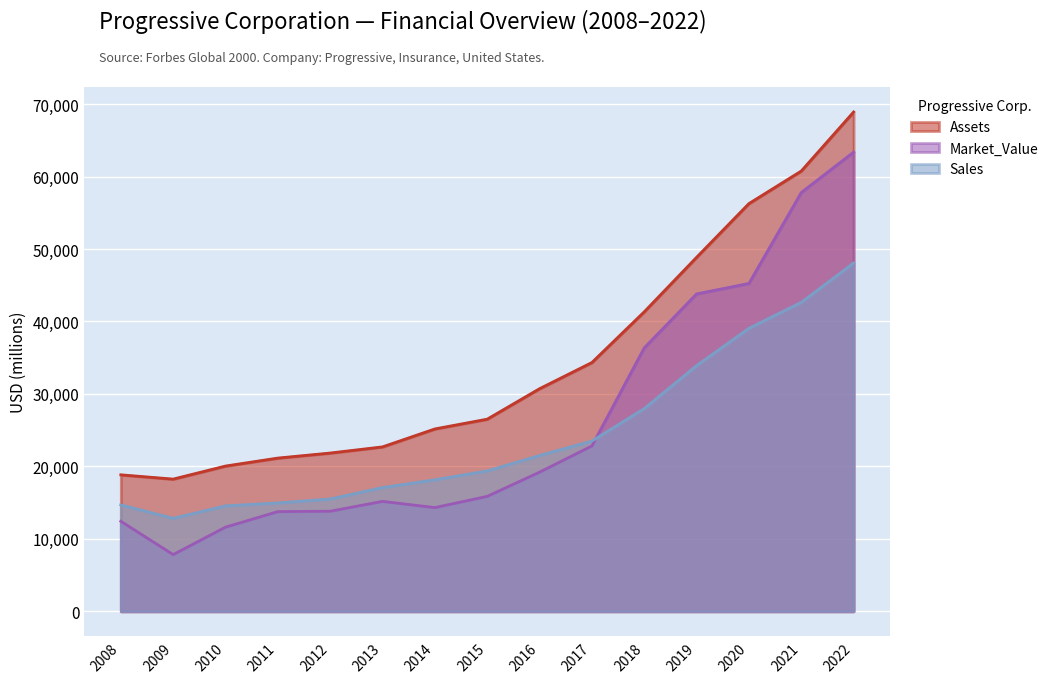

What is the difference between the Assets values at 2012 and 2018?

19486